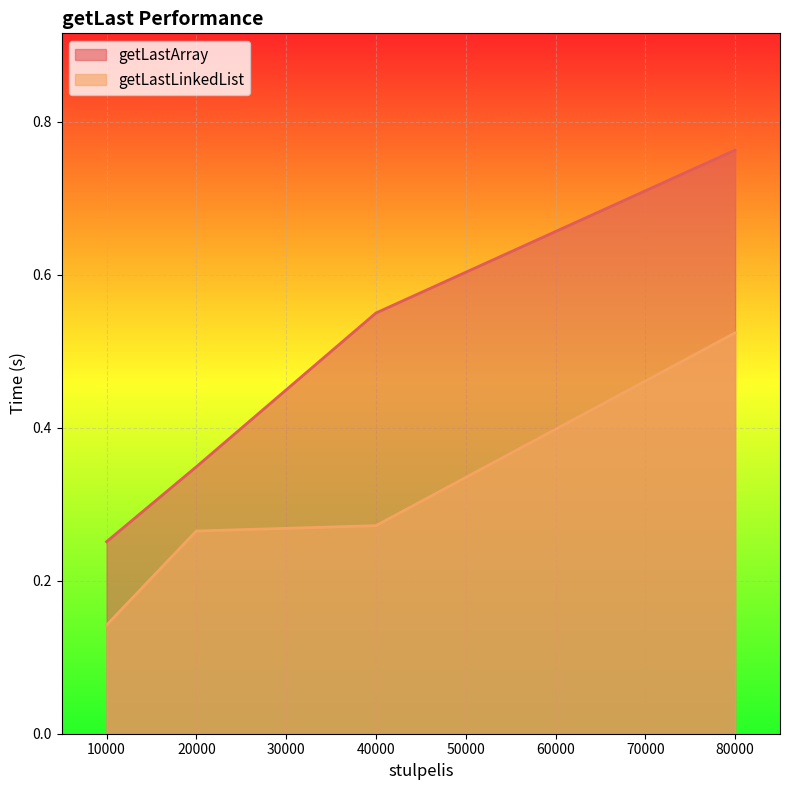

Between 10000 and 80000, which series saw the biggest shift?

getLastArray